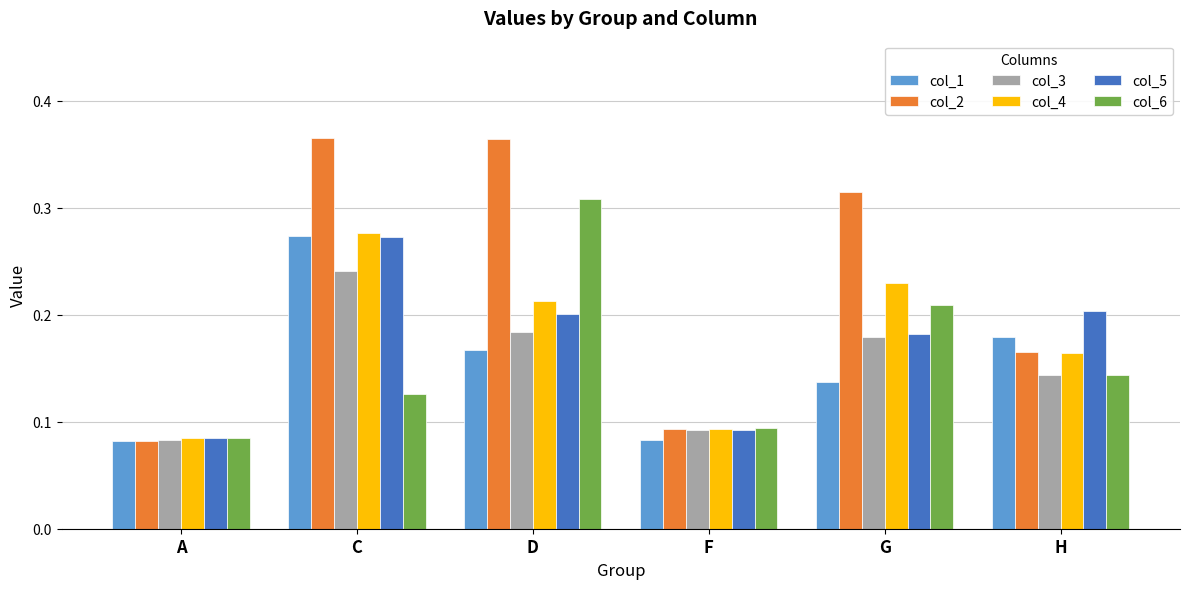

The value of col_3 at C is 0.4. True or false?

False